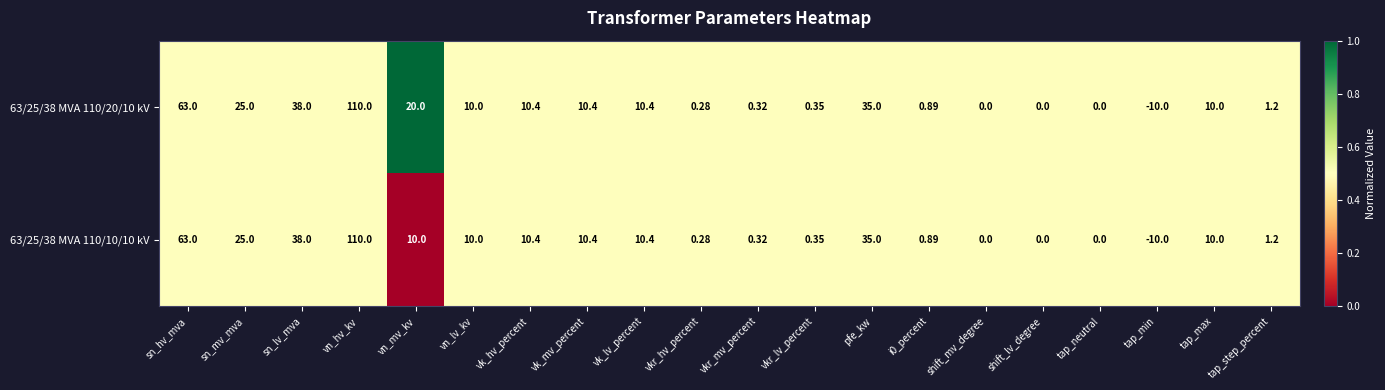

Which label corresponds to the smallest value in the chart?

tap_min